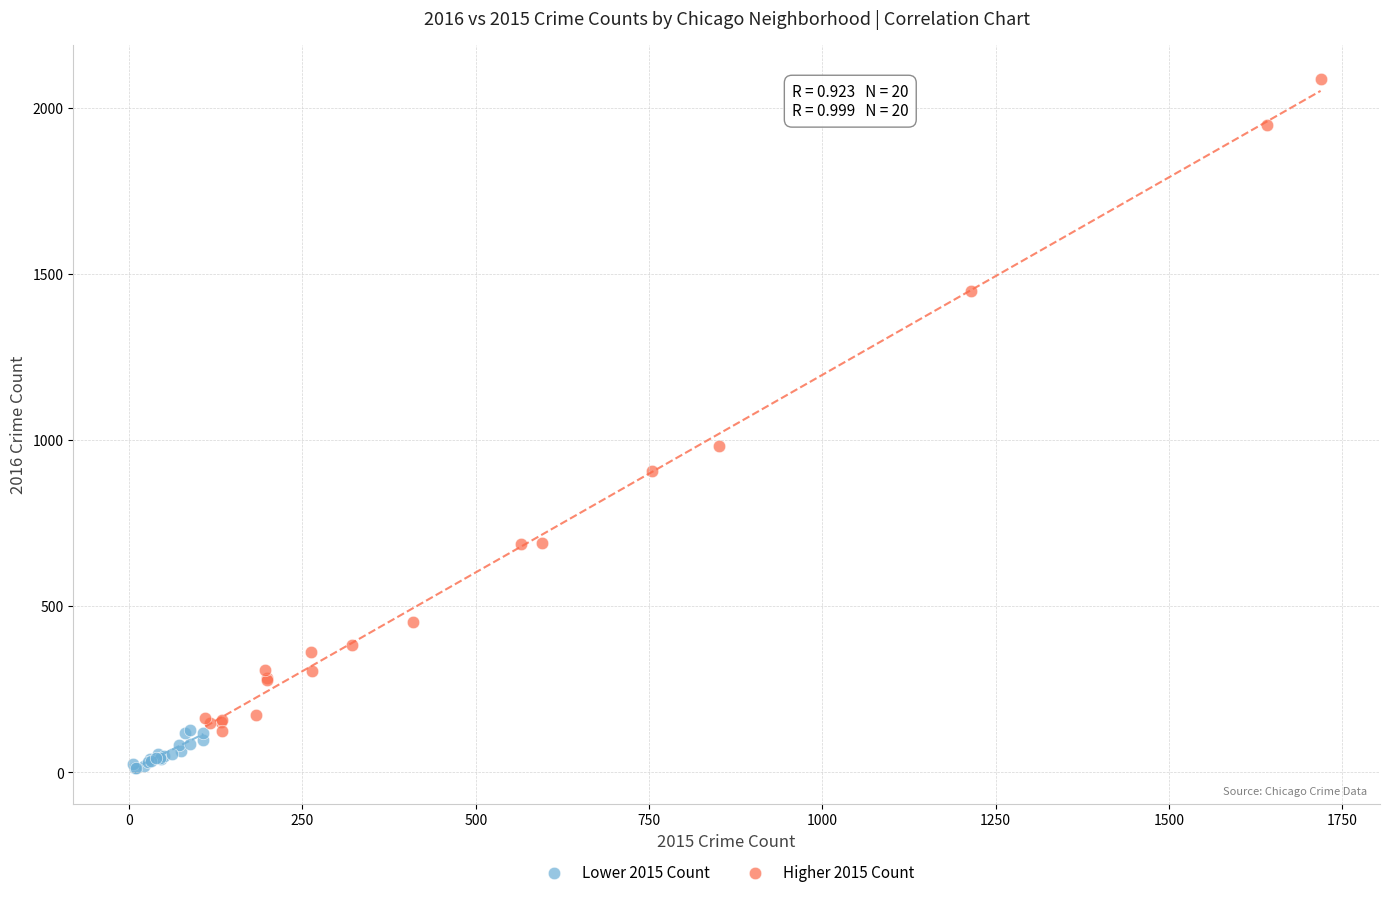

Which series has the widest spread of Y values?

Higher 2015 Count